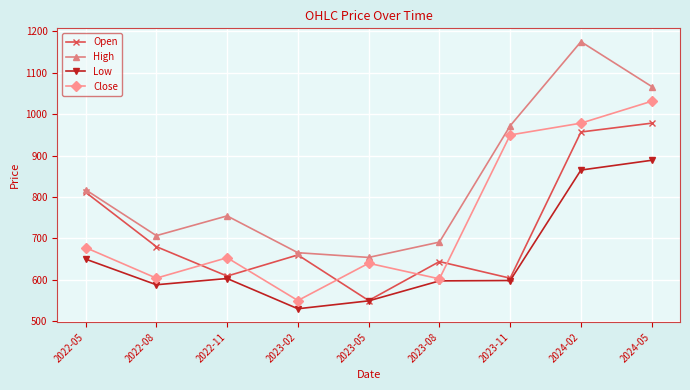

What position from the right is 2023-11?

3